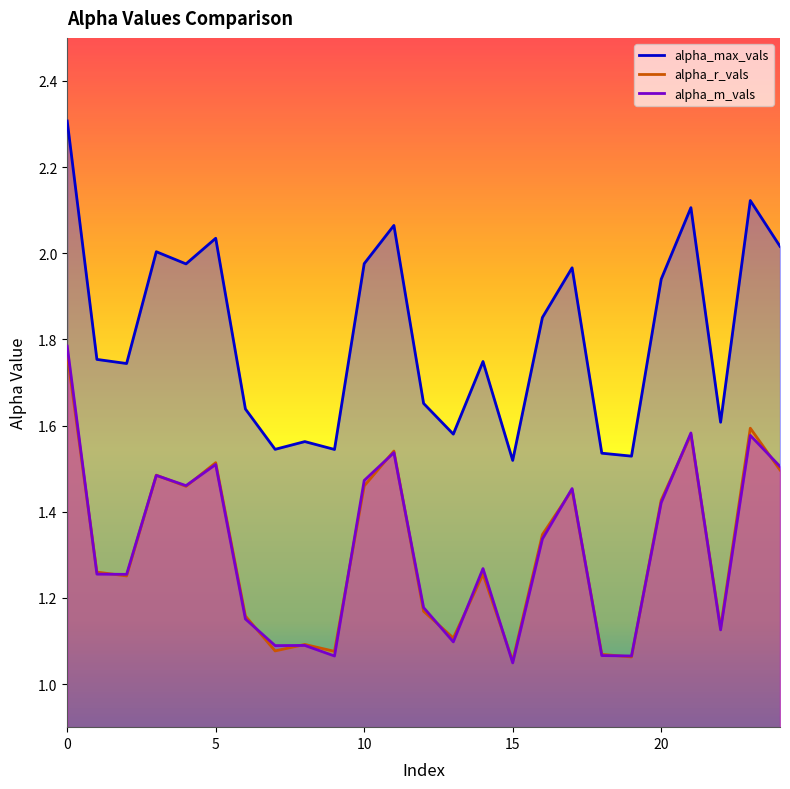

Between 4 and 23, which series saw the biggest shift?

alpha_max_vals